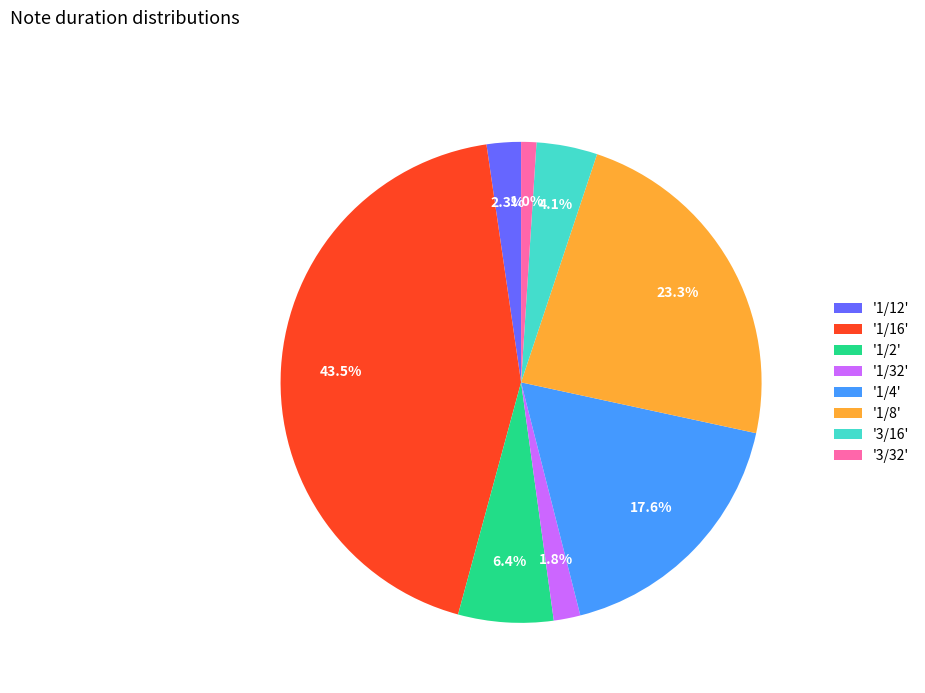

Between '3/32' and '1/16', which is larger?

'1/16'